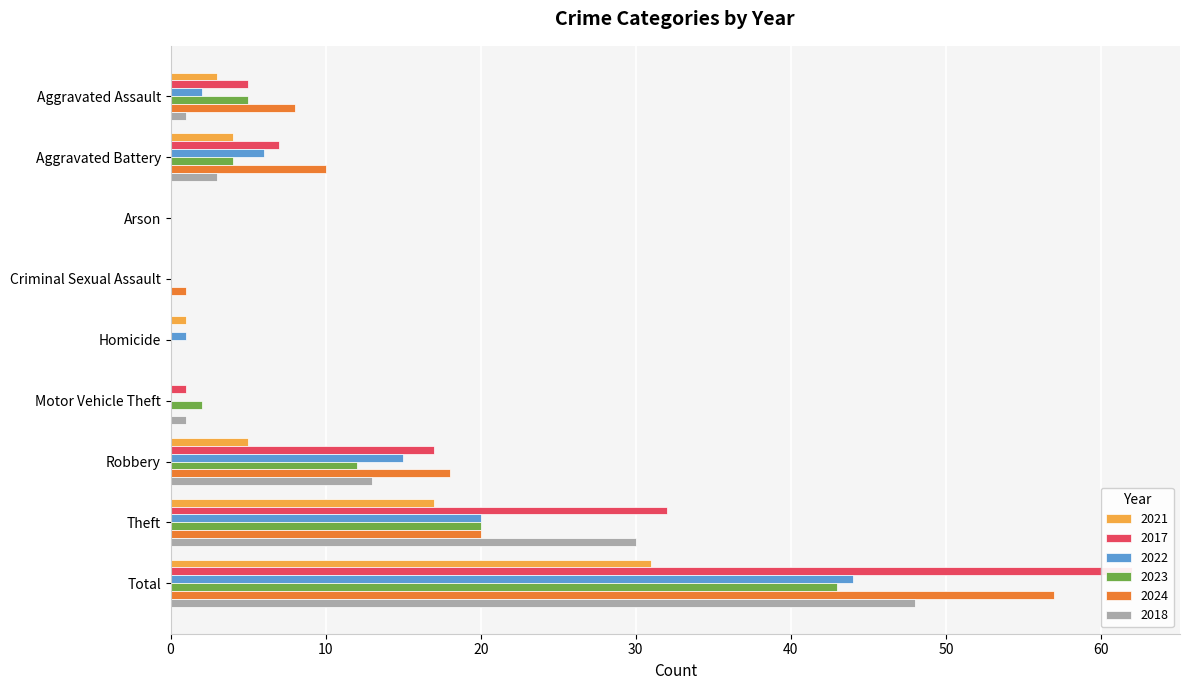

The 2018 series shows 11 at Total. True or false?

False